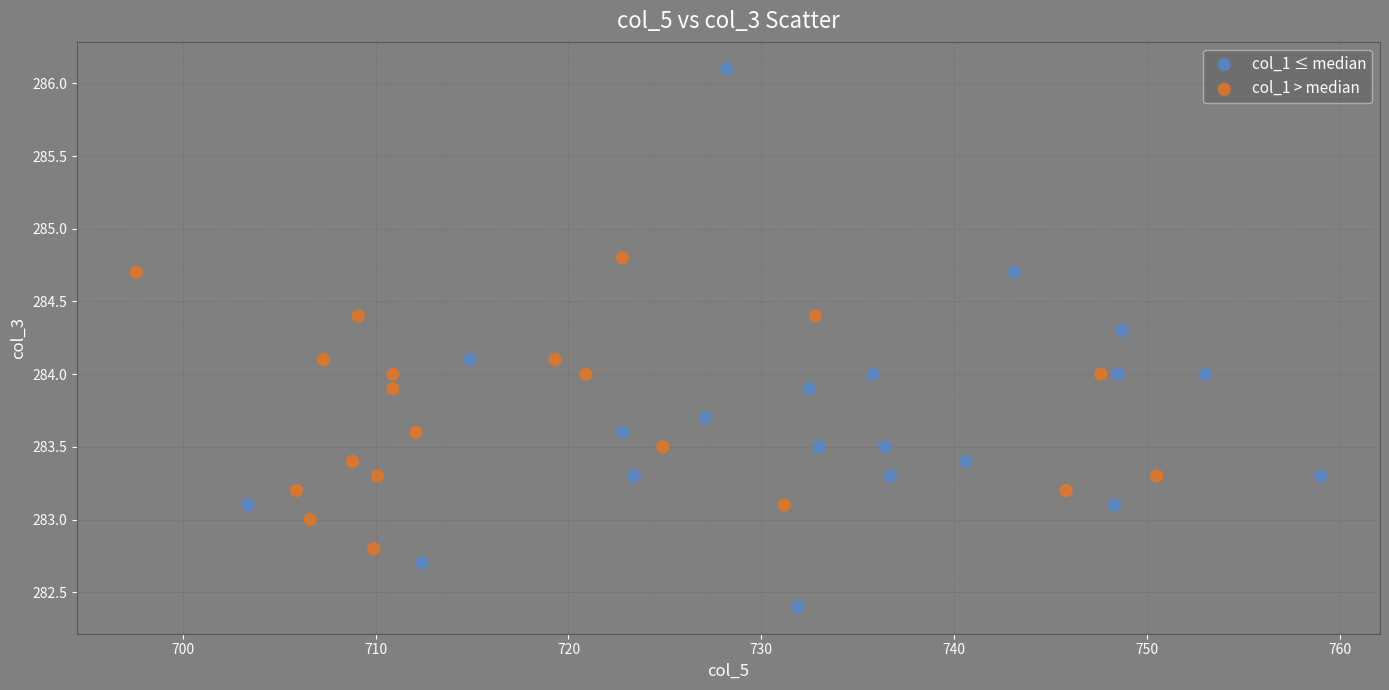

What are all the series names shown in the legend?

col_1 ≤ median, col_1 > median